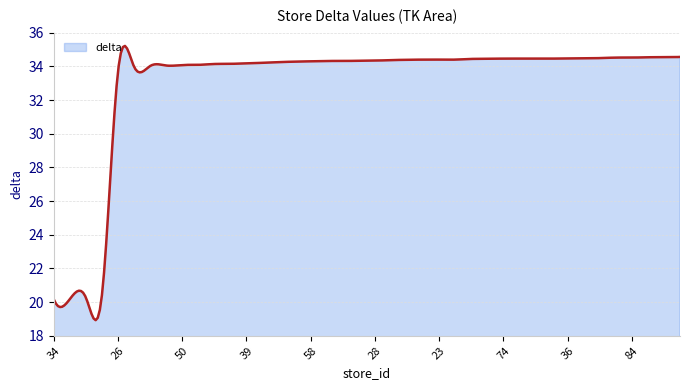

What is the difference between the maximum and minimum values?

16.3